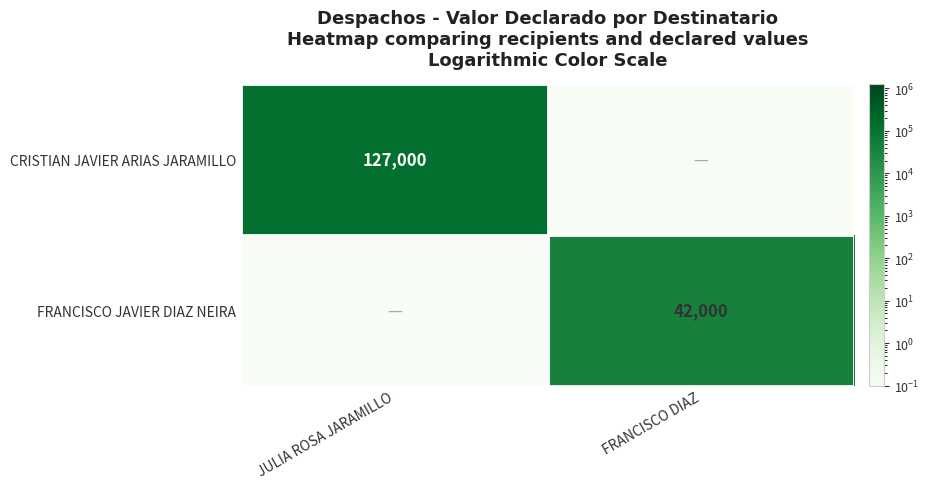

True or false: FRANCISCO JAVIER DIAZ NEIRA has a value of 42000.0 at FRANCISCO DIAZ.

True